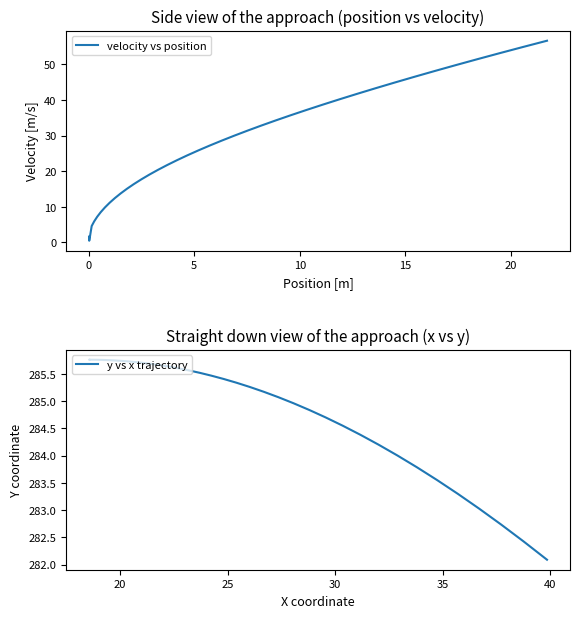

True or false: velocity vs position has more than 1 points higher than both neighbors.

False